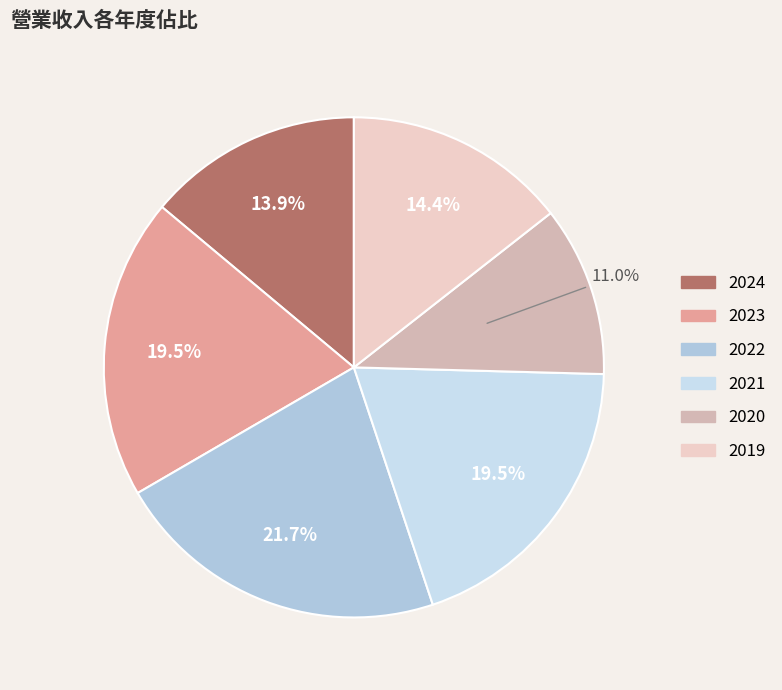

To the nearest percent, what is the difference between the largest and smallest slice percentages?

11%